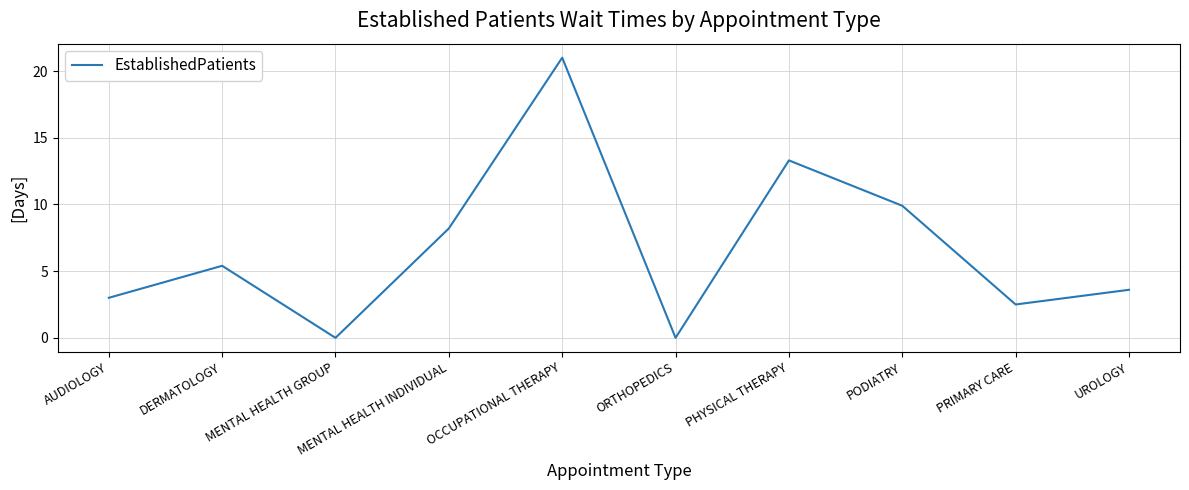

What position from the right is PRIMARY CARE?

2